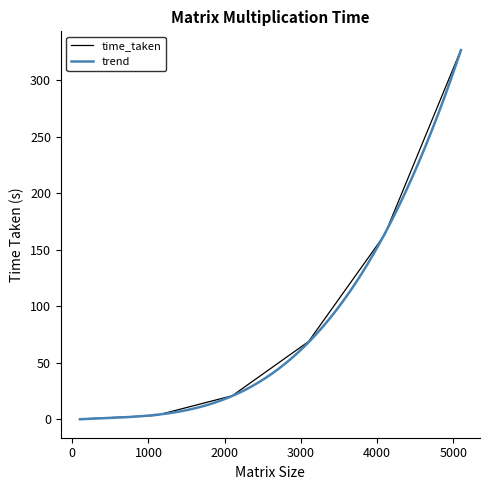

Reading right to left, transcribe all the data shown in this chart.

5100=326.7	4100=163.3	3100=68.8	2100=21.0	1100=3.5	100=0.3